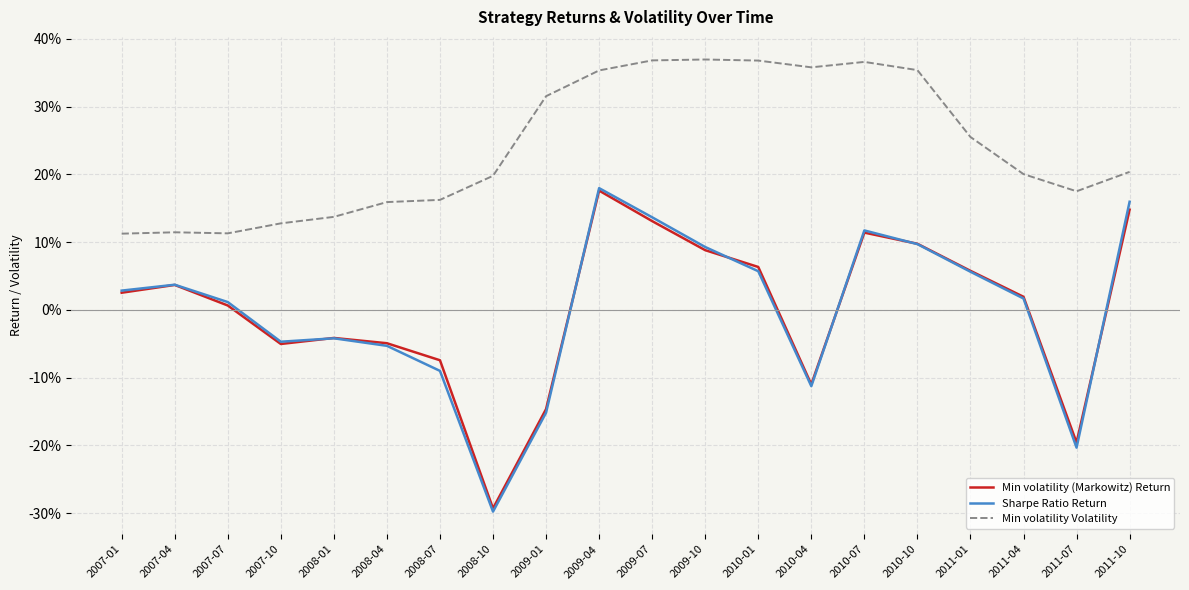

Which category has the highest value in the Min volatility Volatility series?

2009-10